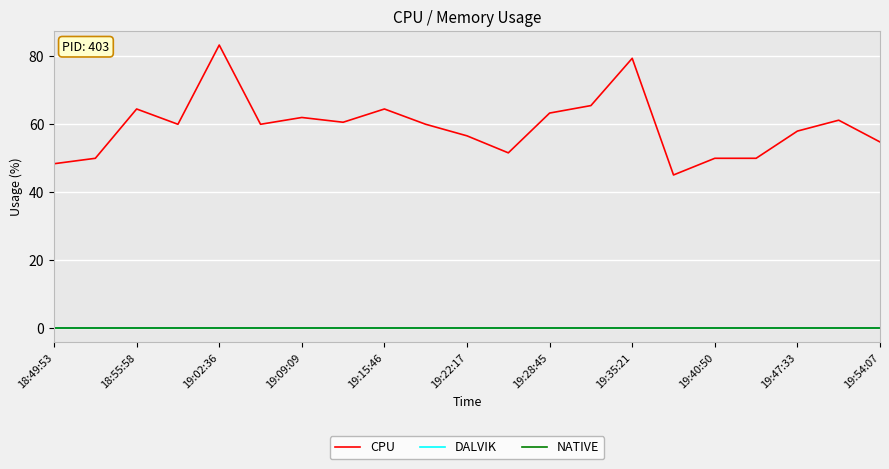

How many lines are shown in the chart?

3